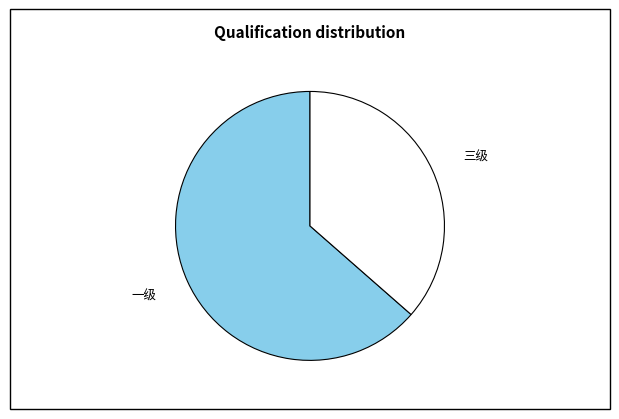

Is there any slice that represents more than half of the pie?

Yes